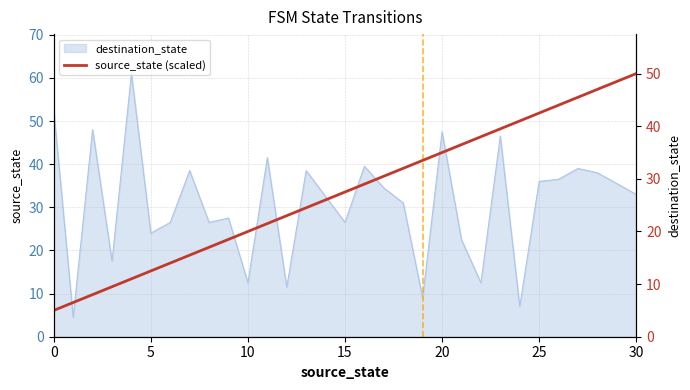

What is the smallest value displayed?

5.0